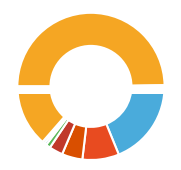

Is the sum of 200 and 300 greater than half?

Yes